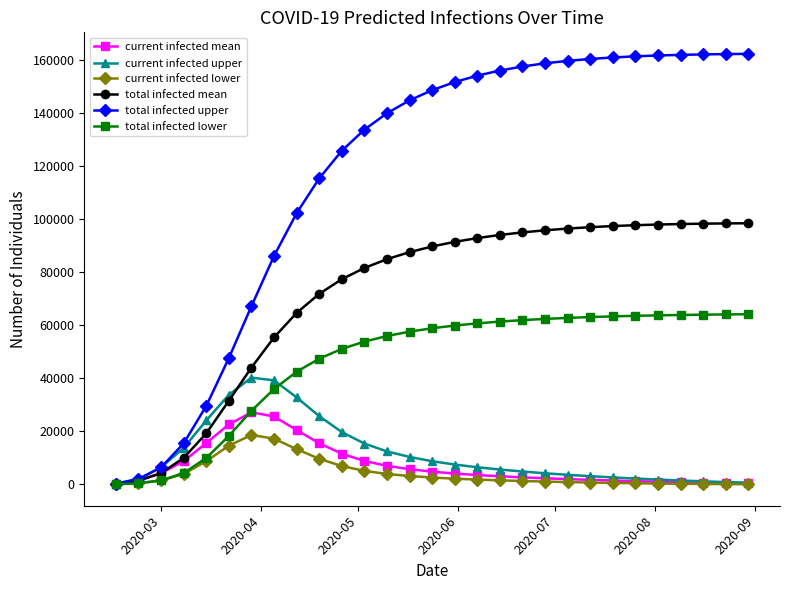

How many data points in current infected lower are less than 1503?

14